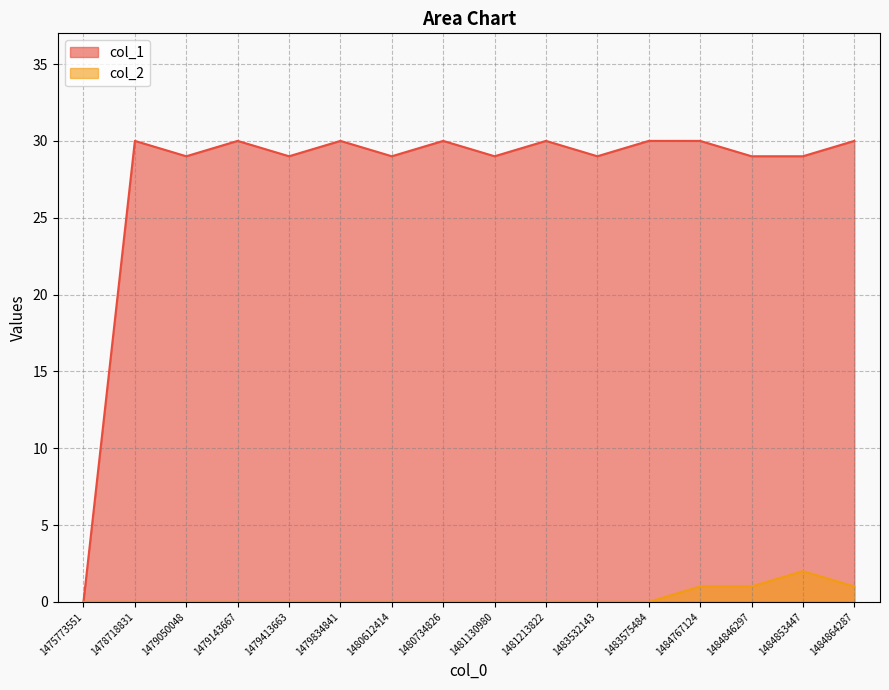

What is the total value across all series at 1479143667?

30